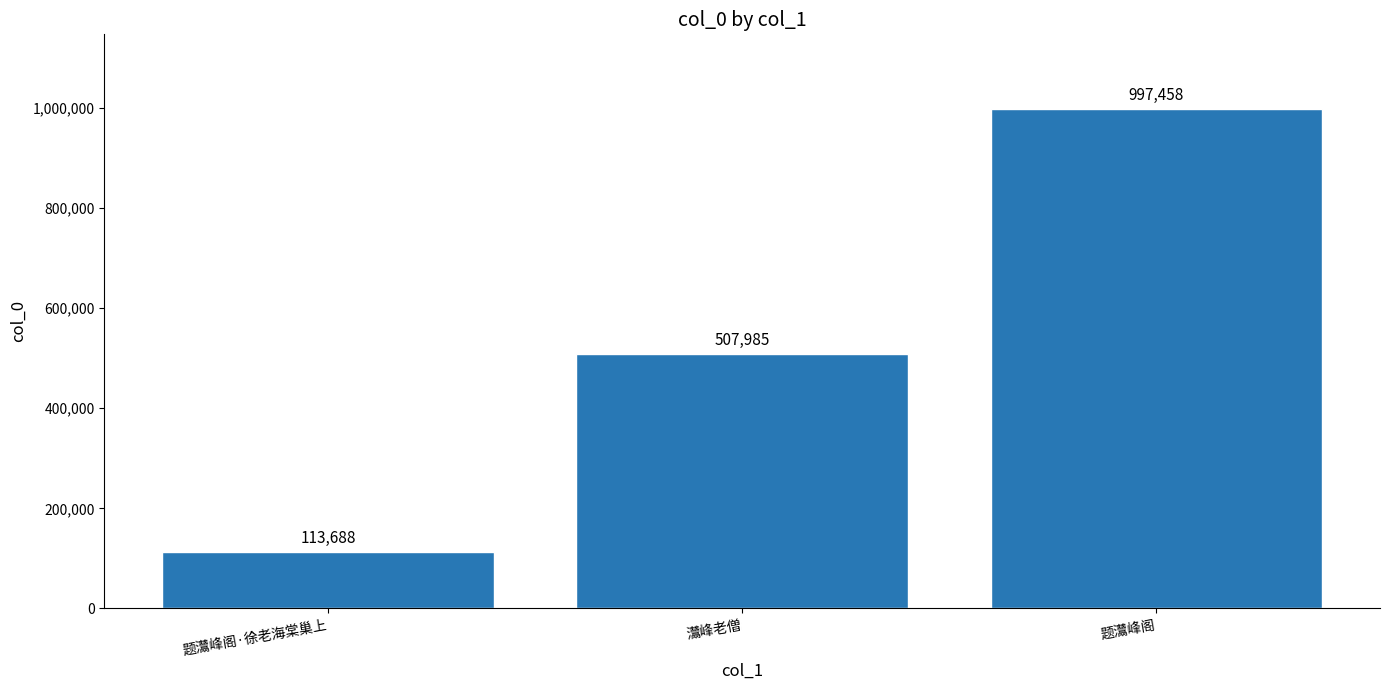

Which has a higher value, 题灊峰阁 or 题灊峰阁·徐老海棠巢上?

题灊峰阁